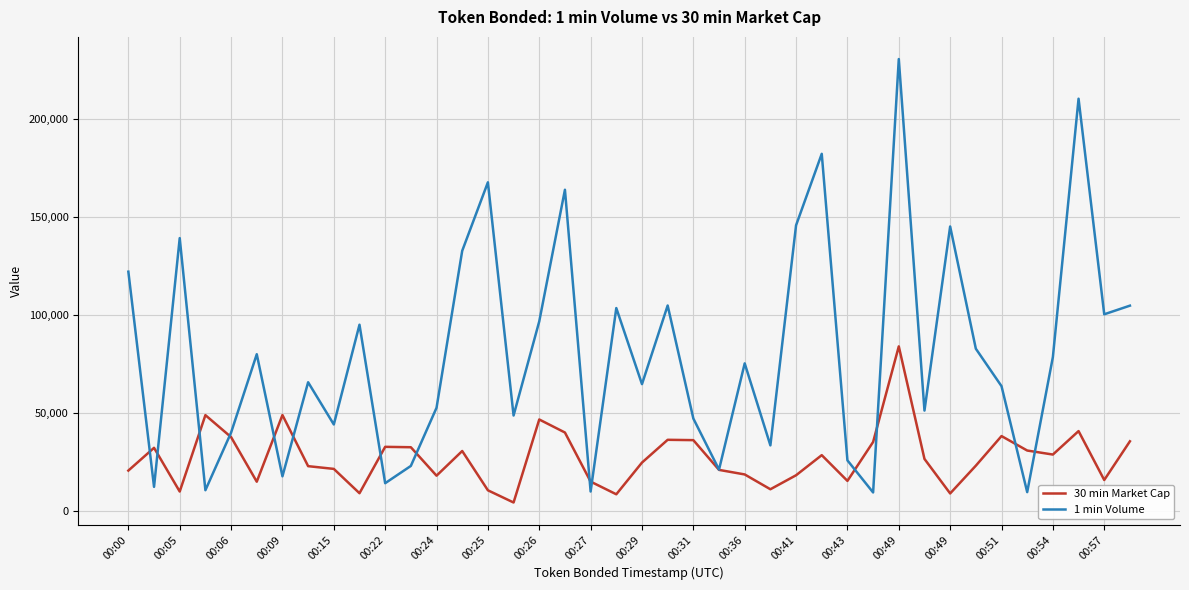

Which series has the largest total across all categories?

1 min Volume